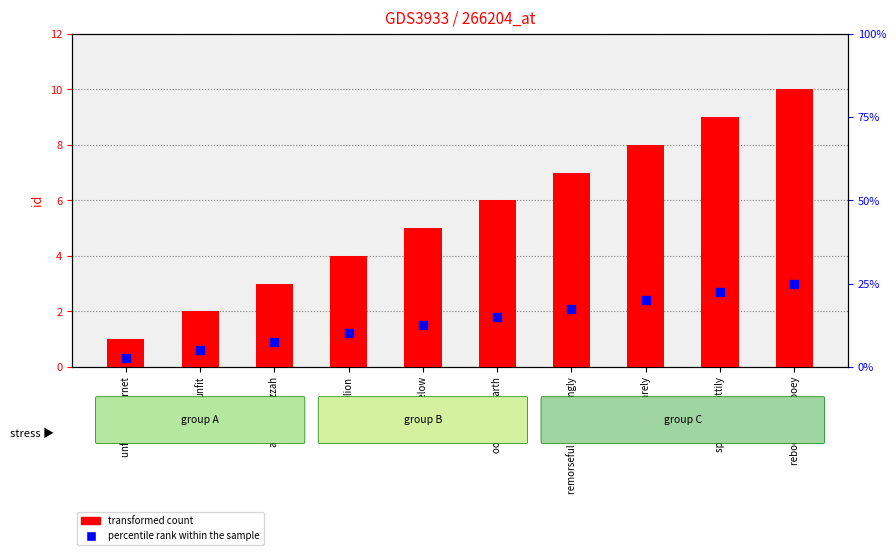

Which series contains the lowest Y value?

percentile rank within the sample